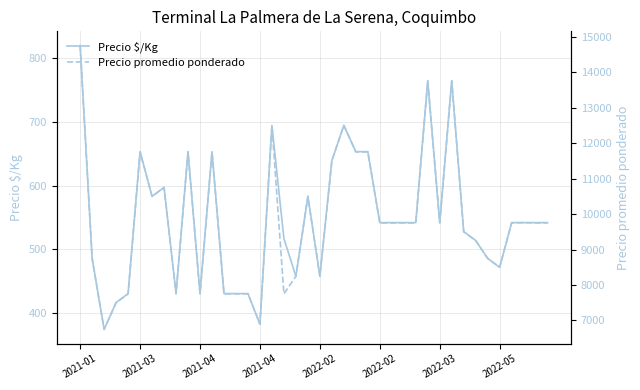

Rank the series at 22 from lowest to highest value.

Precio $/Kg, Precio promedio ponderado